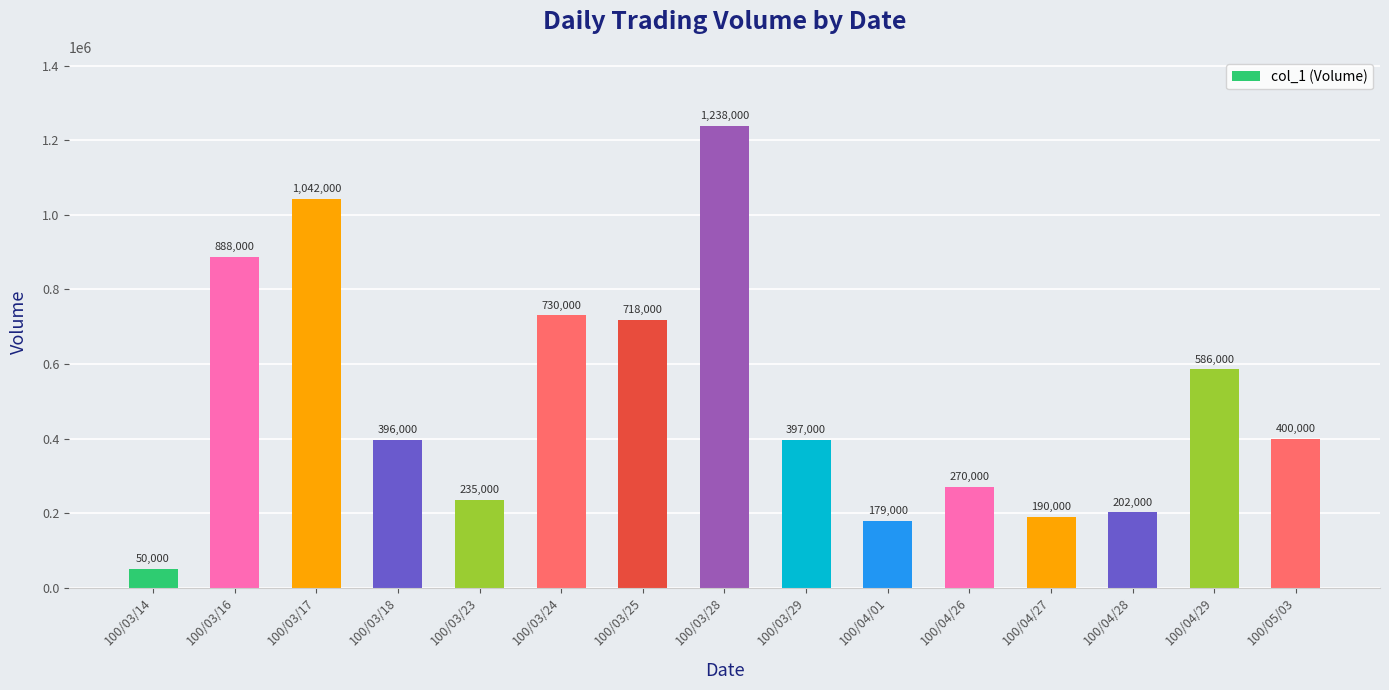

What is the label of the 12th bar from the left?

100/04/27